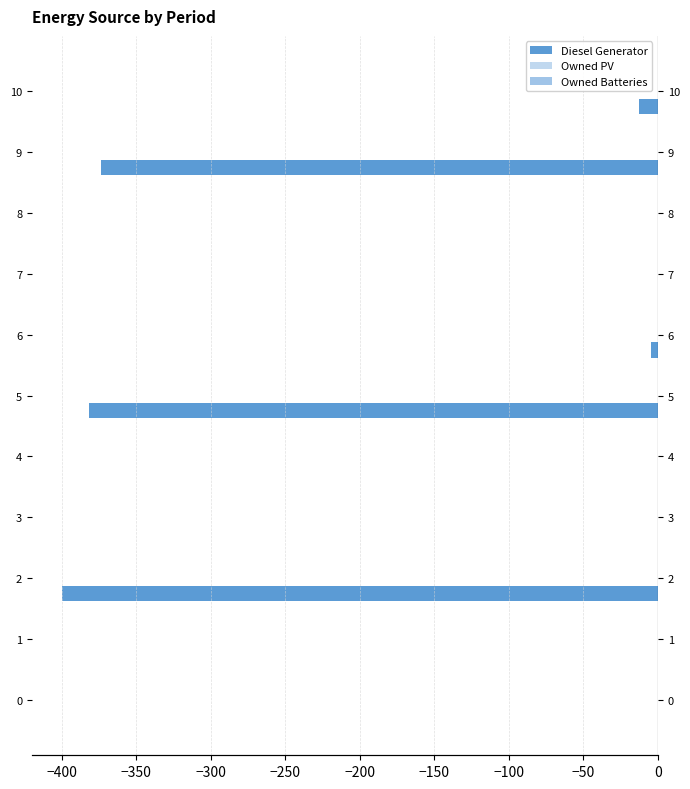

Reading left to right, what are all the values shown in this chart?

Diesel Generator: 0.0	0.0	-400.0	0.0	0.0	-382.0	-5.0	0.0	0.0	-374.0	-13.0
Owned PV: 0.2	0.2	0.2	0.2	0.2	0.2	0.2	0.2	0.2	0.2	0.2
Owned Batteries: 0.2	0.2	0.2	0.2	0.2	0.2	0.2	0.2	0.2	0.2	0.2